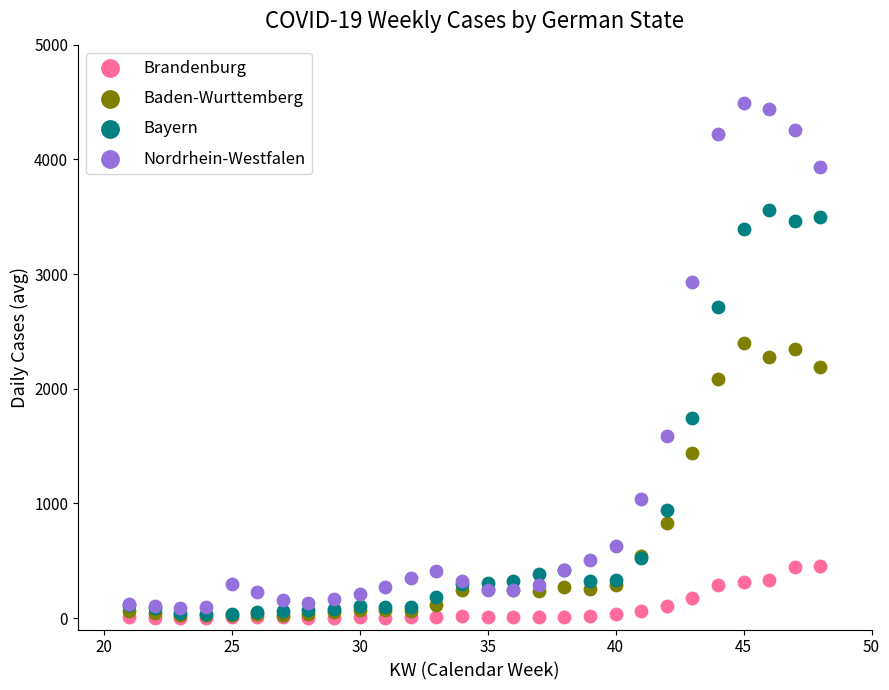

Which series has the largest Y range (max minus min)?

Nordrhein-Westfalen